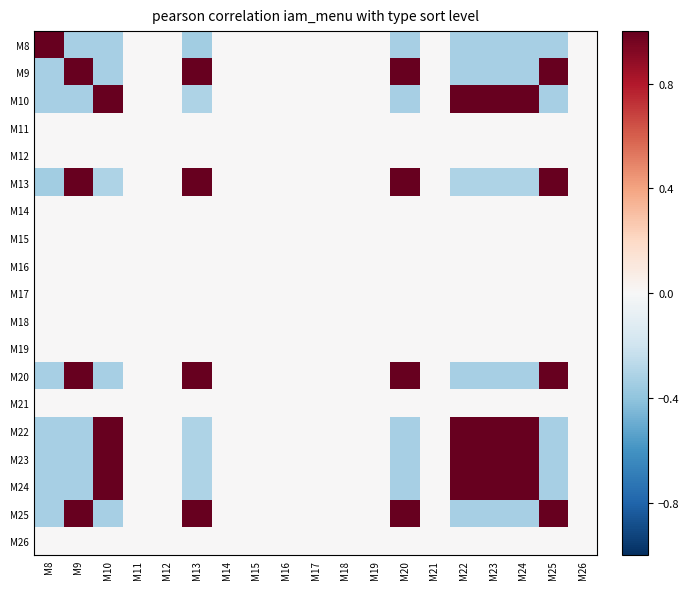

At how many categories does at least one series exceed 0?

9